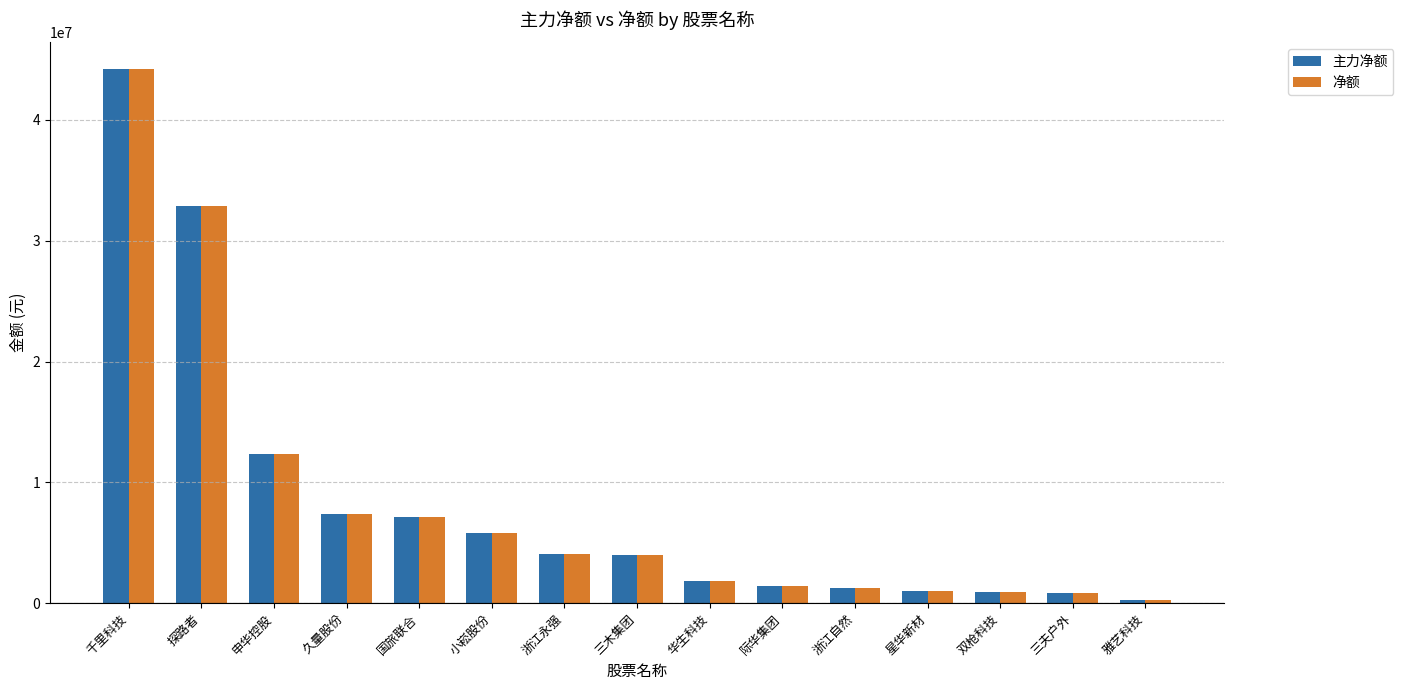

What is the minimum value for 主力净额?

282765